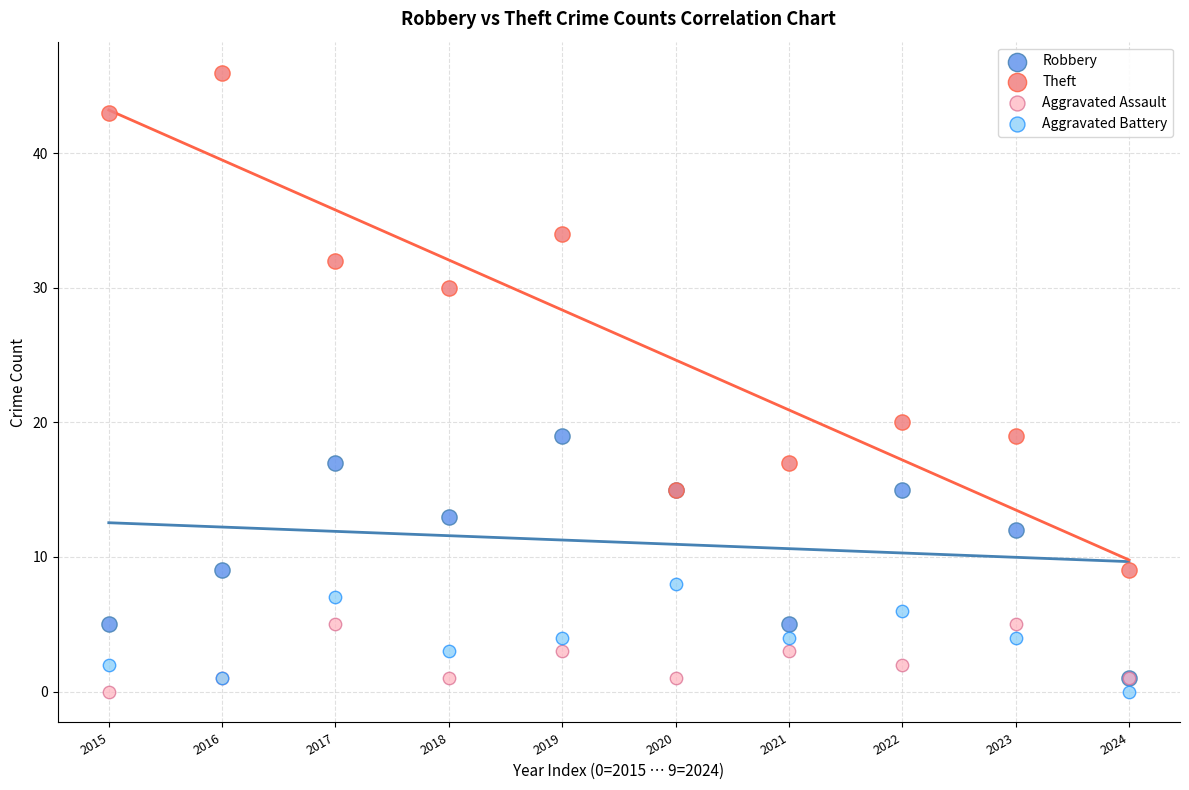

Which series has the largest Y range (max minus min)?

Theft